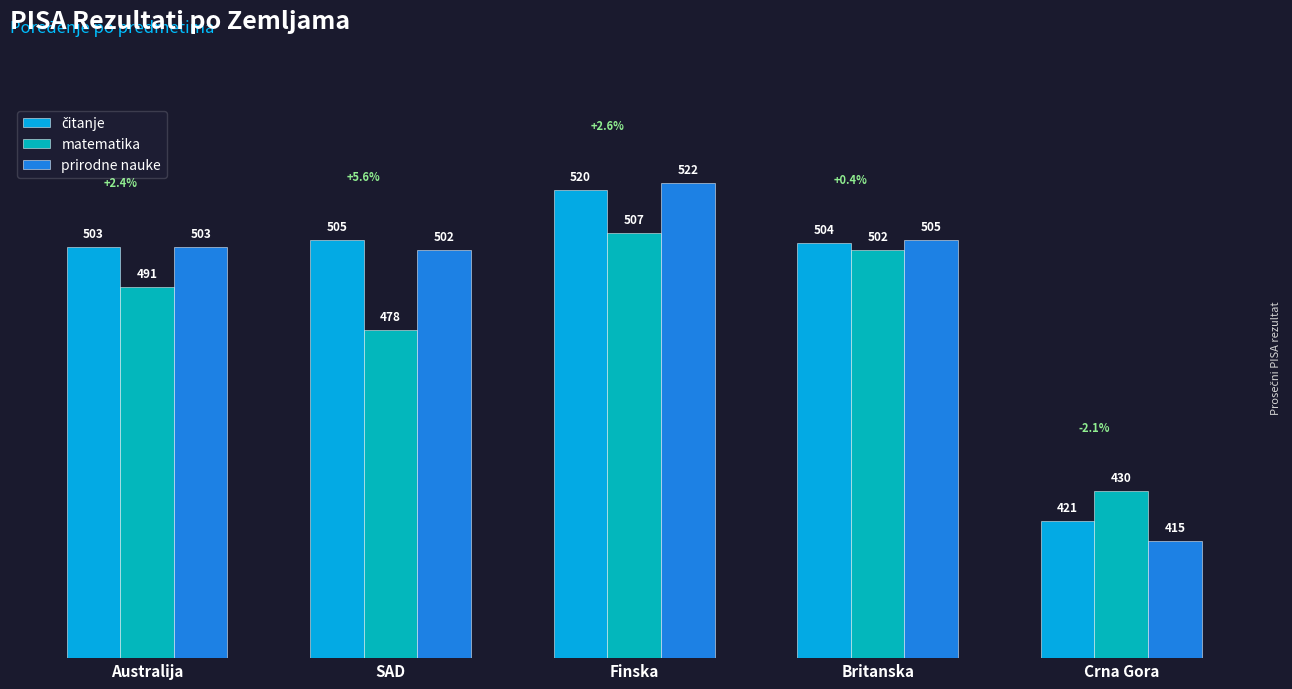

At how many categories does at least one series exceed 479?

4